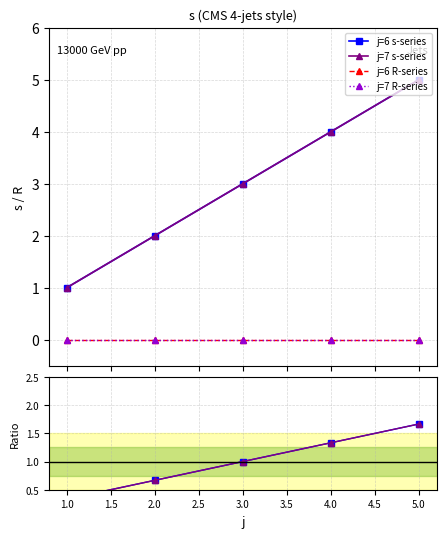

What are all the series names shown in the legend?

j=6 s-series, j=7 s-series, j=6 R-series, j=7 R-series, j=6, j=7